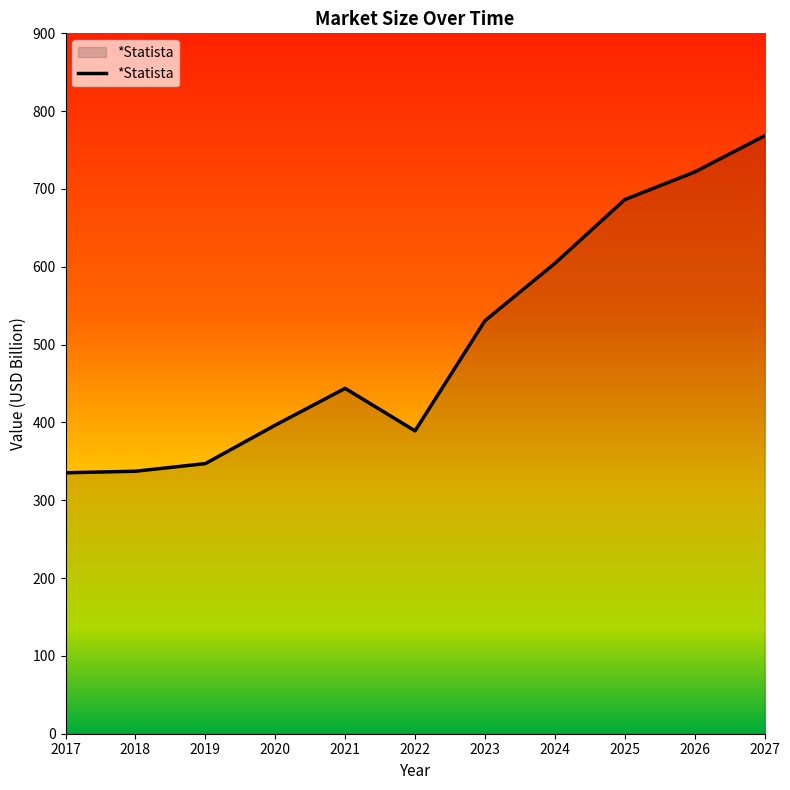

Which has a higher value, 2022 or 2018?

2022